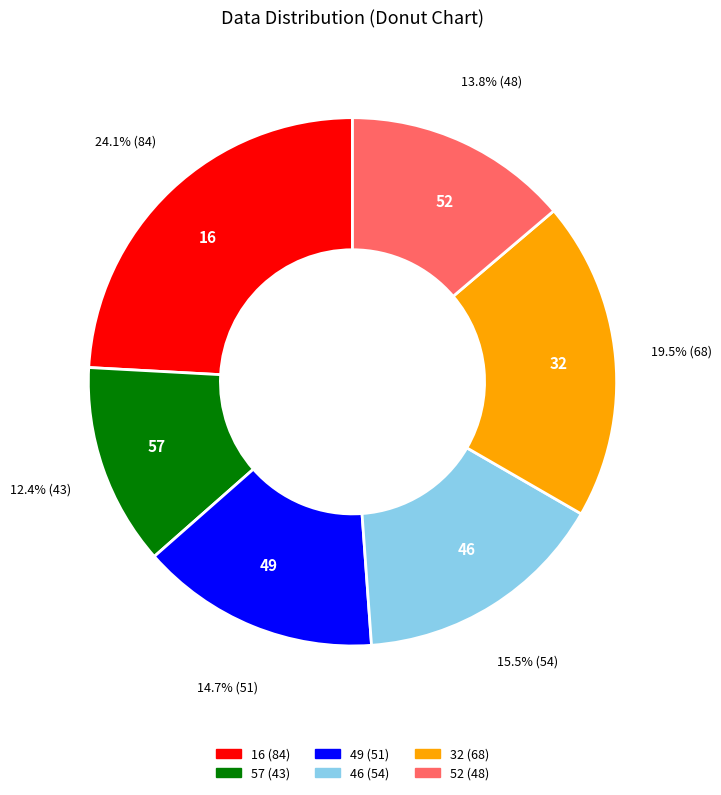

Is it true that 52 is 14% of the pie?

True